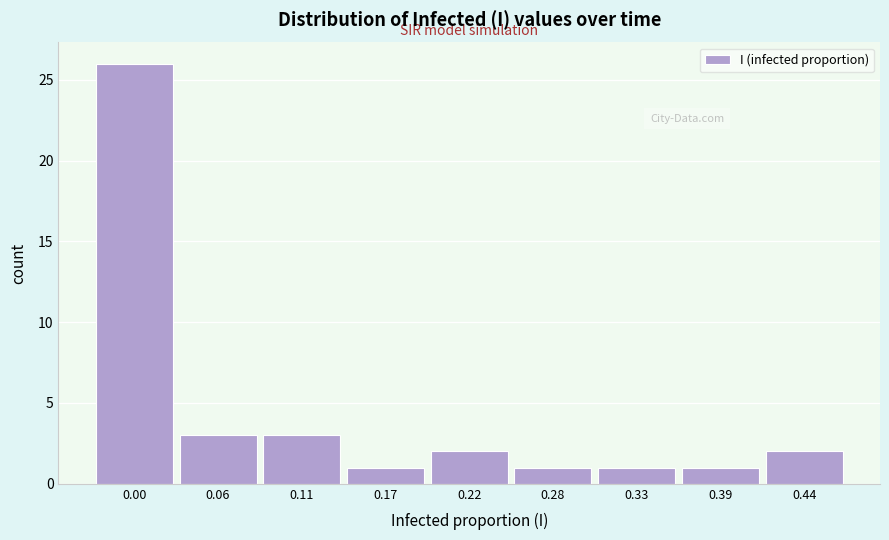

Reading left to right, what are all the values shown in this chart?

26	3	3	1	2	1	1	1	2